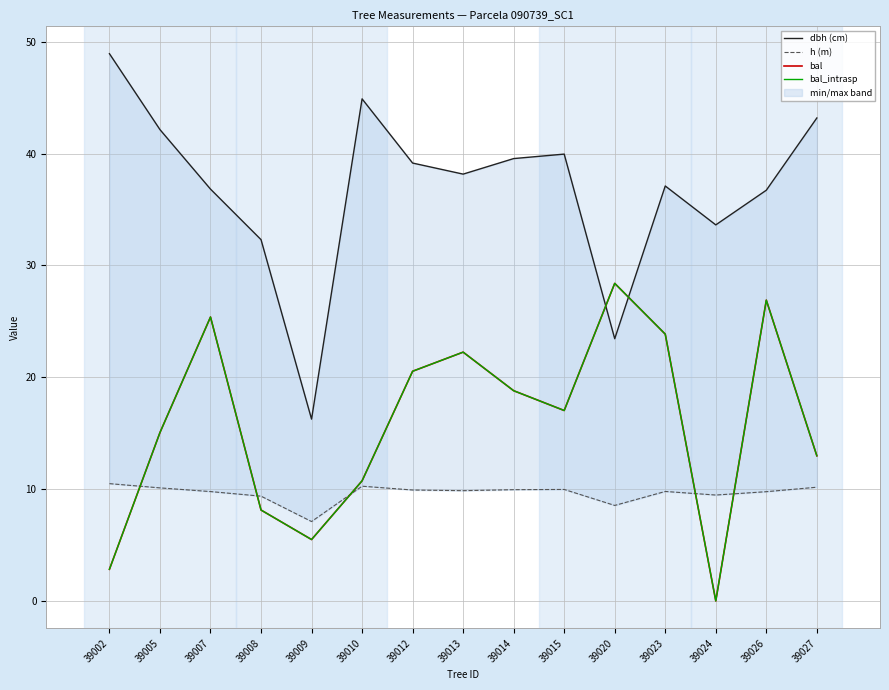

What is the maximum value for dbh (cm)?

48.9